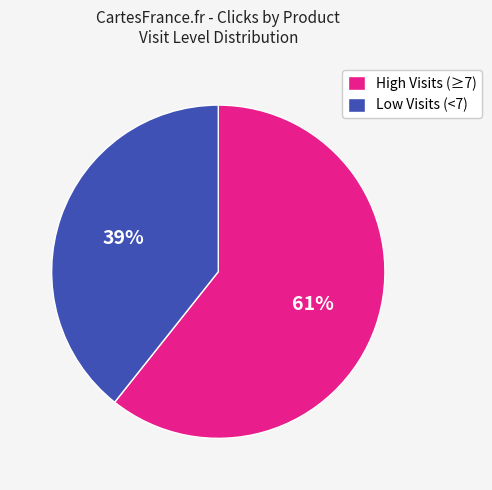

To the nearest percent, what is the average slice percentage?

50%